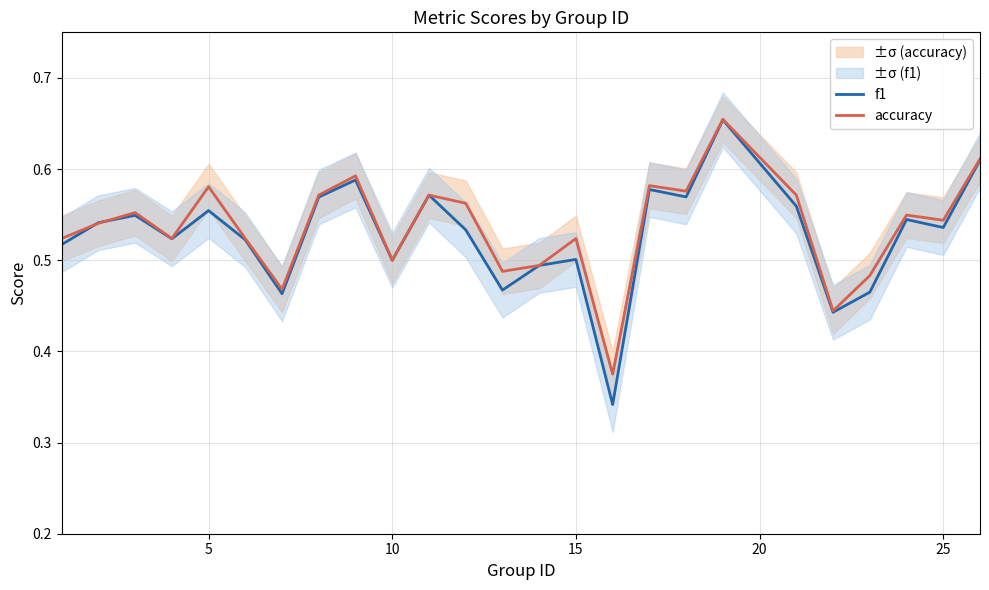

The f1 series shows 0.8 at 5. True or false?

False